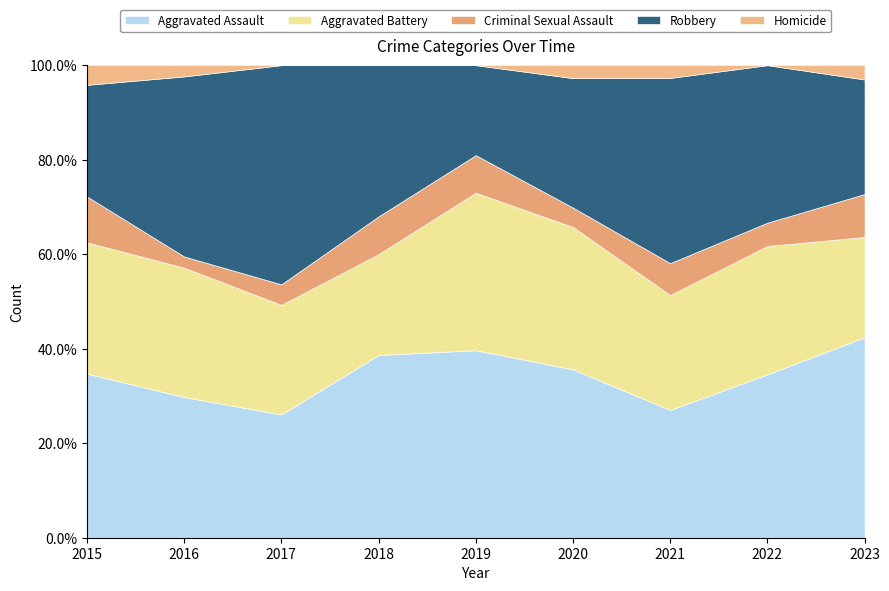

What is the total value across all series at 2022?

100.0